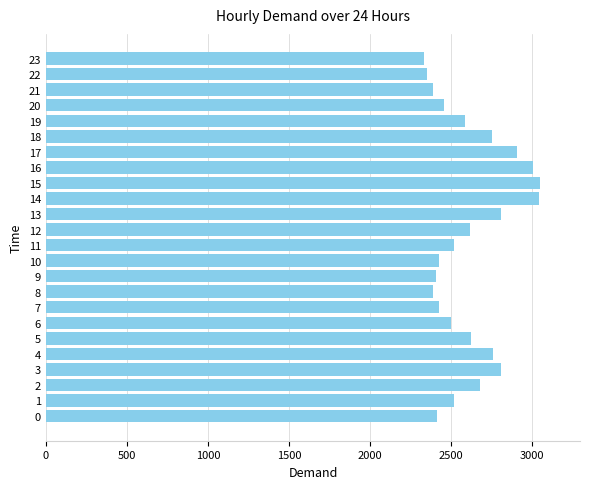

What is the change in value from 8 to 19?

+196